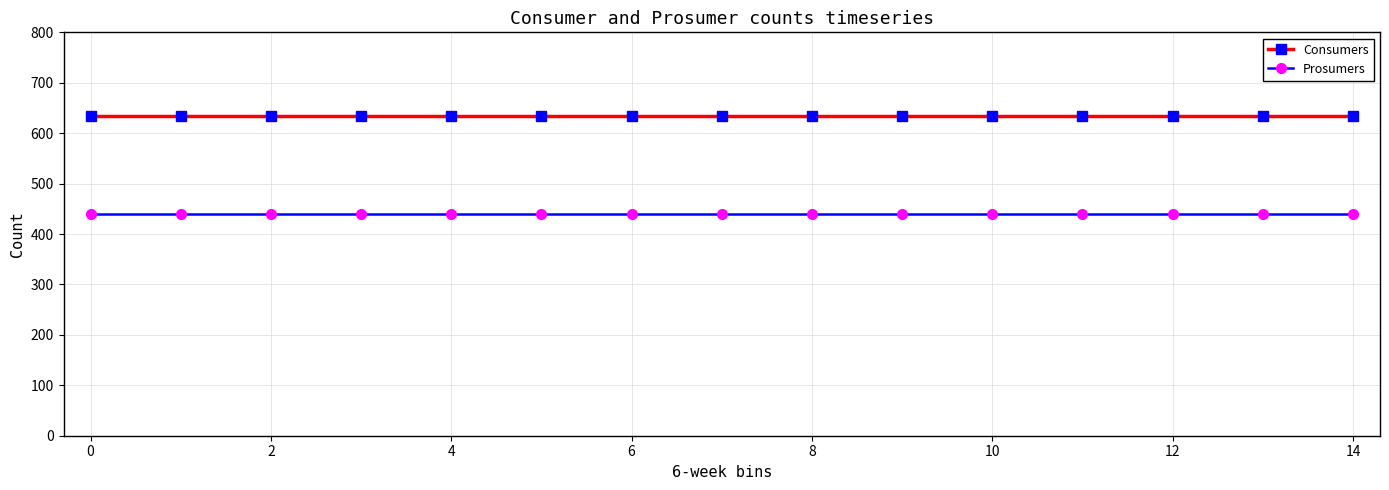

What is the greatest value displayed?

635